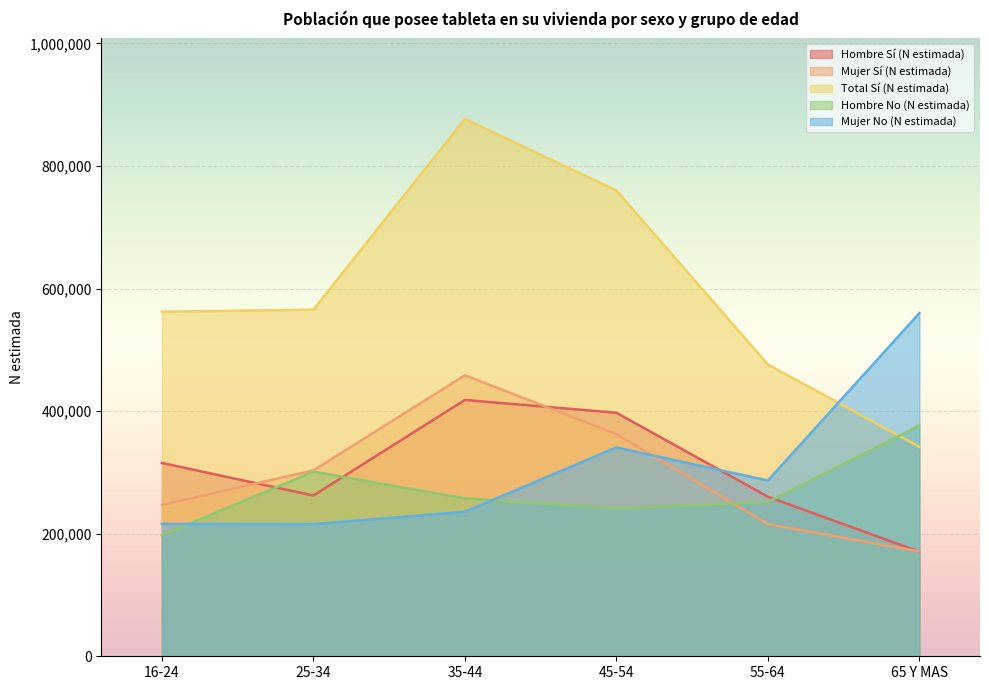

Reading left to right, list all the values displayed in this chart.

Hombre Sí (N estimada): 315457	262235	418165	397363	260288	170538
Mujer Sí (N estimada): 246794	303297	458417	362536	215670	171163
Total Sí (N estimada): 562252	565532	876582	759899	475958	341701
Hombre No (N estimada): 197512	301182	257703	241091	251633	376334
Mujer No (N estimada): 216073	215560	235793	340724	286760	559925